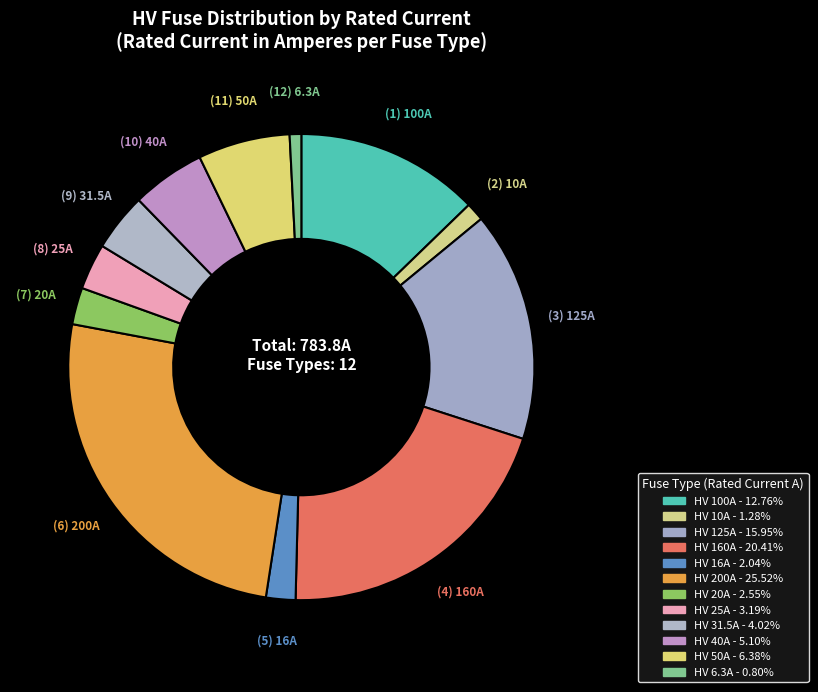

Approximately how many times larger is the value at HV 160A compared to HV 125A?

1.3